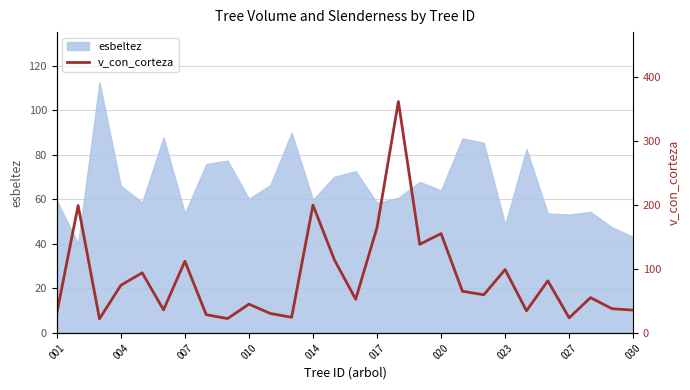

What is the lowest value of the esbeltez series?

40.2